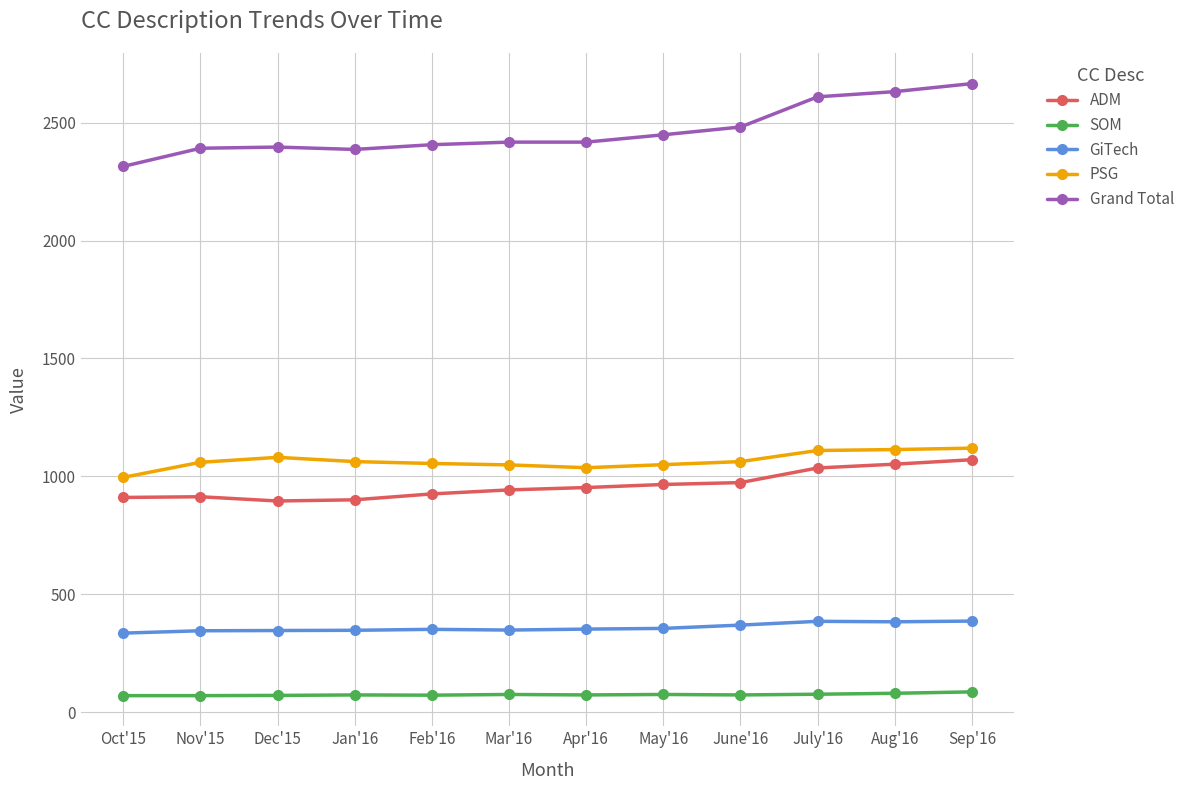

True or false: ADM and Grand Total cross at least once.

False